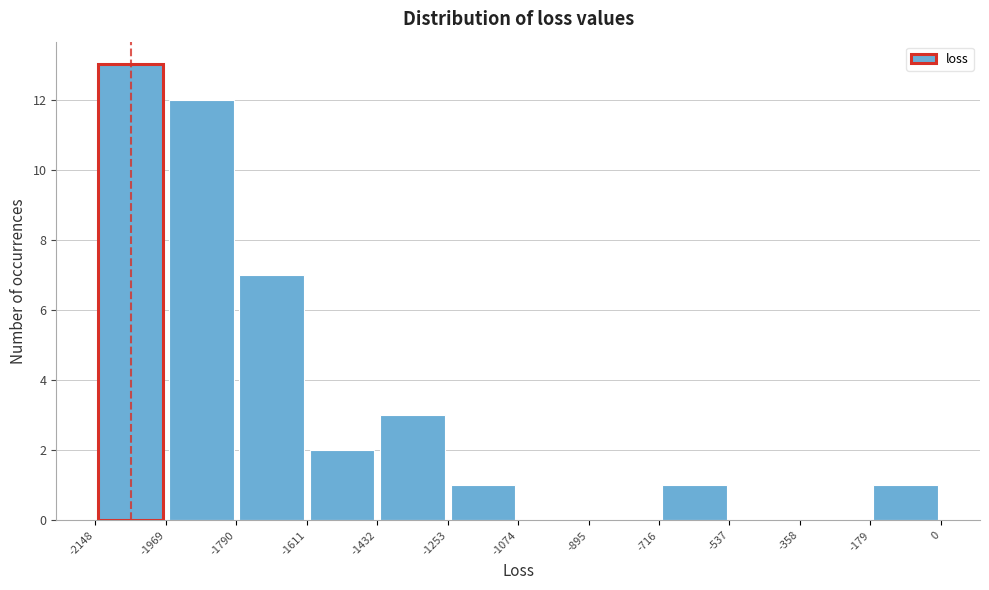

Reading left to right, transcribe this chart: for each bar, give the range it covers on the x-axis and its height. The values are not printed on the chart, so give them approximately, as read against the axis.

-2148 to -1969: 13
-1969 to -1790: 12
-1790 to -1611: 7
-1611 to -1432: 2
-1432 to -1253: 3
-1253 to -1074: 1
-1074 to -895: 0
-895 to -716: 0
-716 to -537: 1
-537 to -358: 0
-358 to -179: 0
-179 to 0: 1